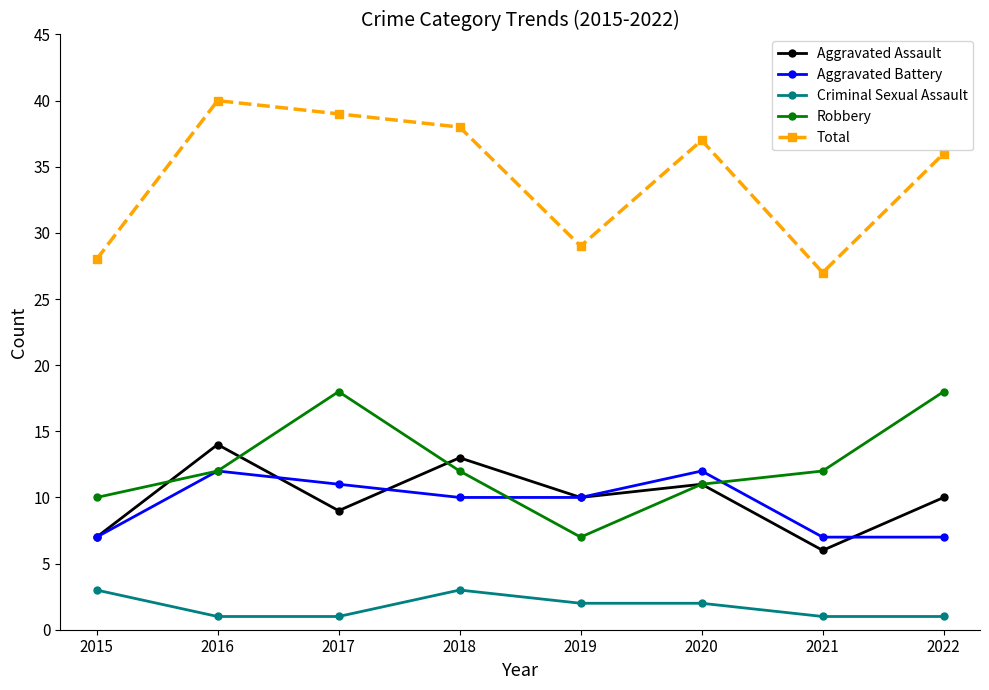

What is the sum of all Robbery values?

100